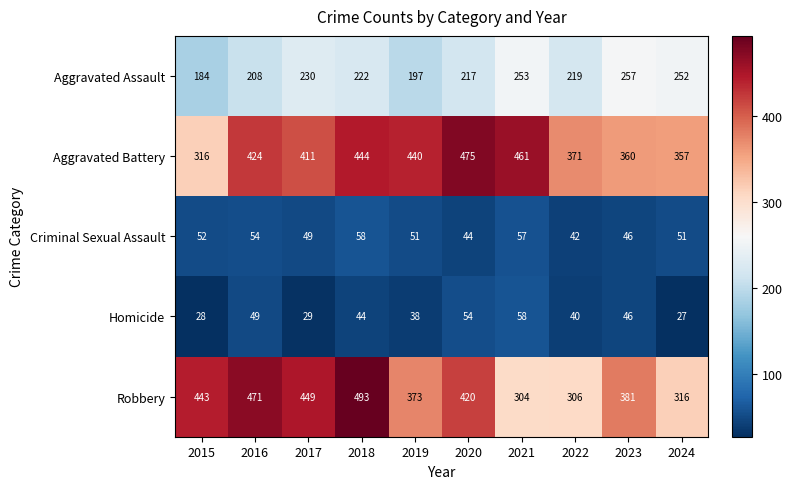

Which series has the largest total across all categories?

Aggravated Battery